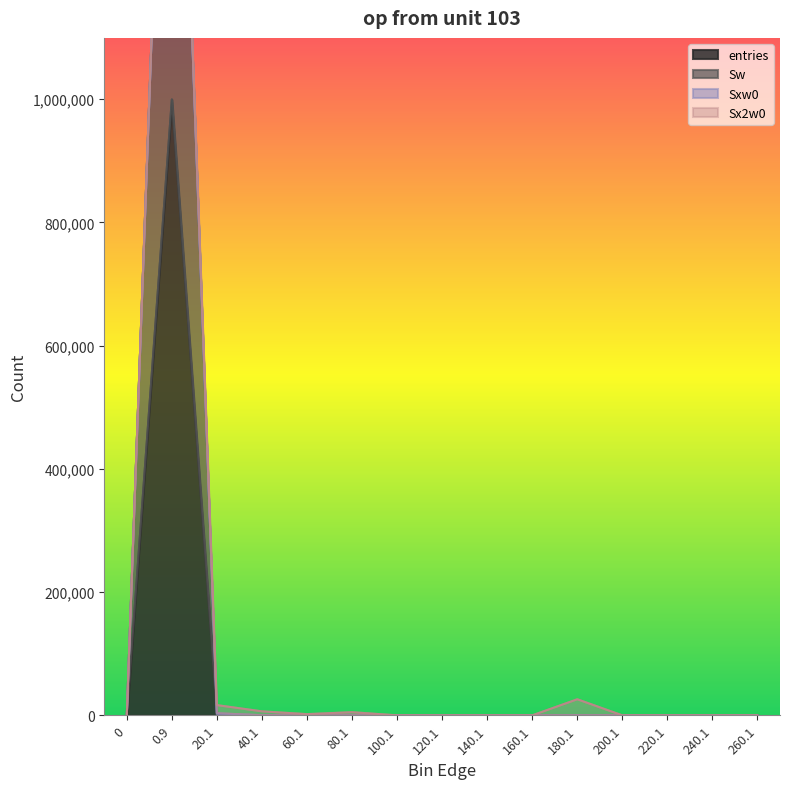

Where is Sw nearest to the value 999352?

20.1